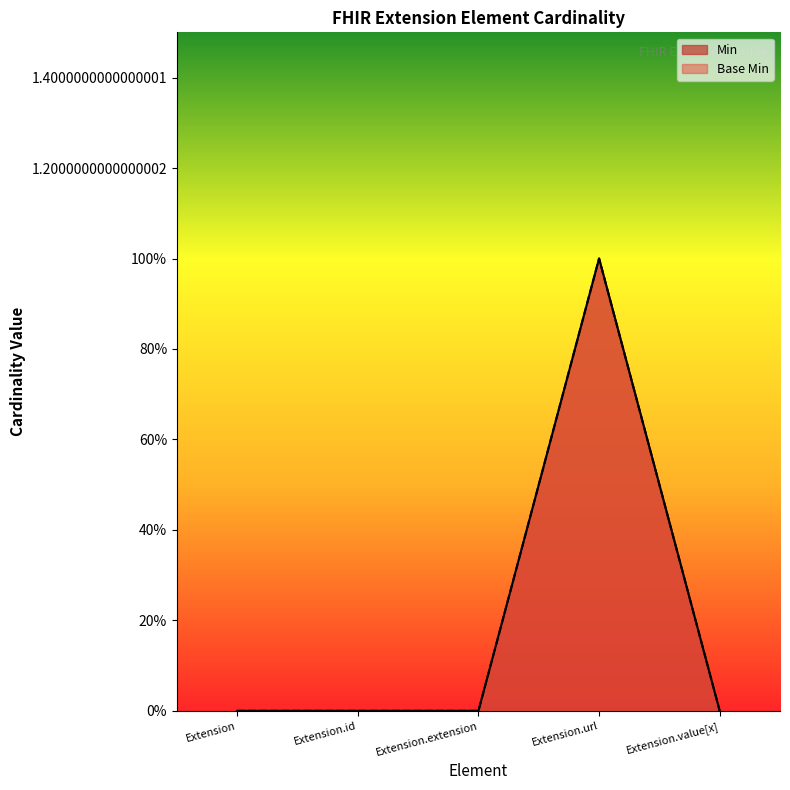

How many interior local peaks does the Base Min series have?

1